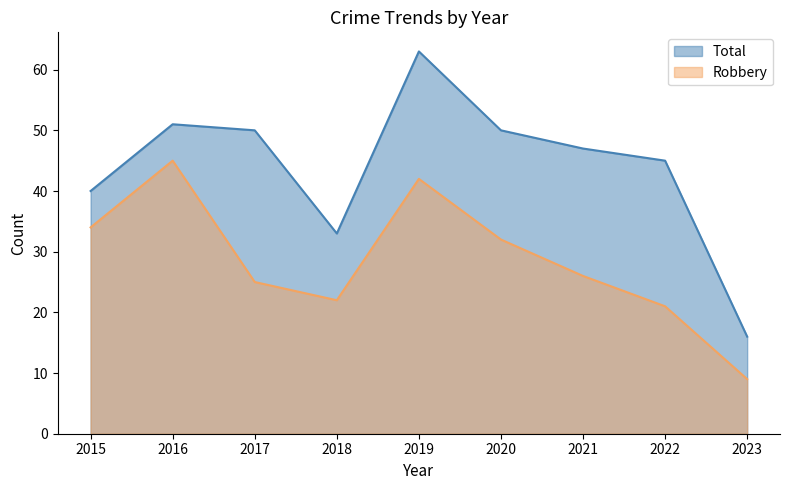

What is the total value across all series at 2018?

55